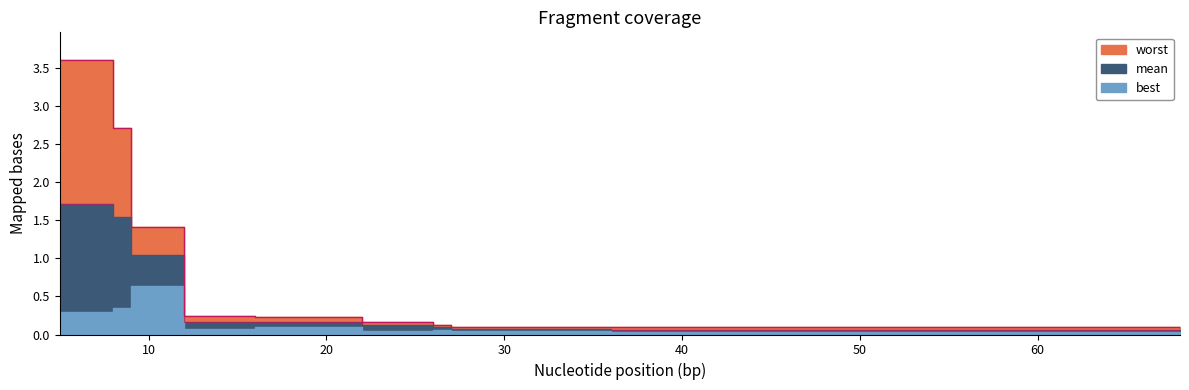

Which series has the largest total across all categories?

worst